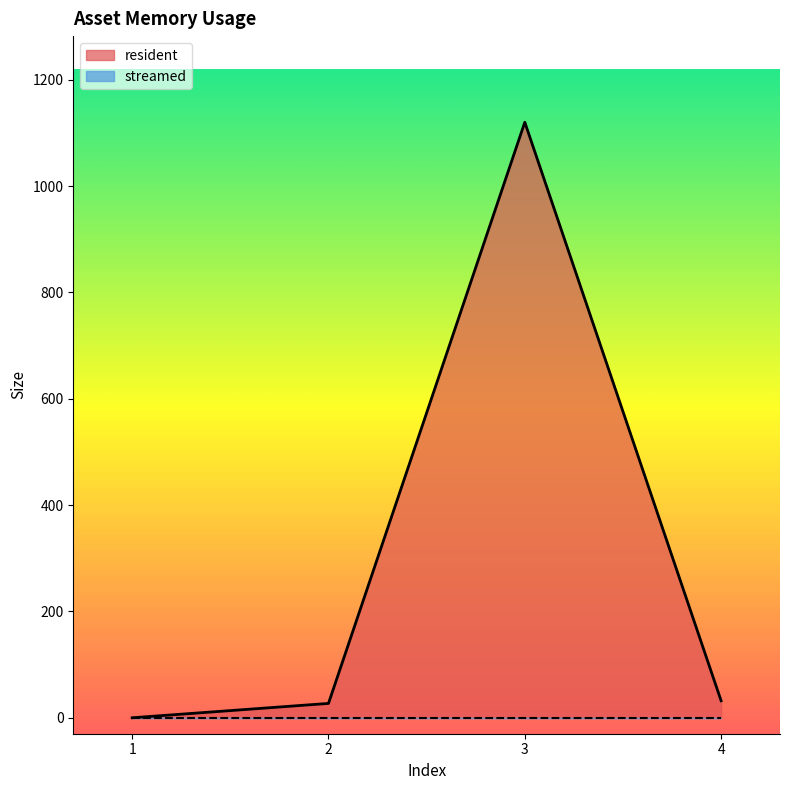

What is the difference between the maximum and minimum values?

1120